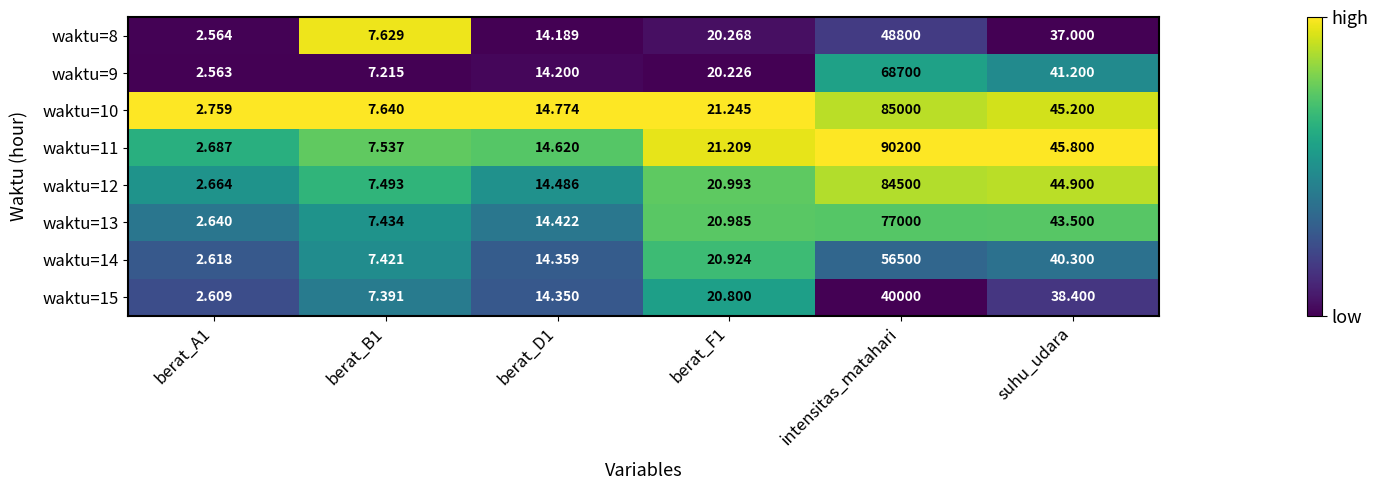

At which category is the sum across all series the highest?

intensitas_matahari